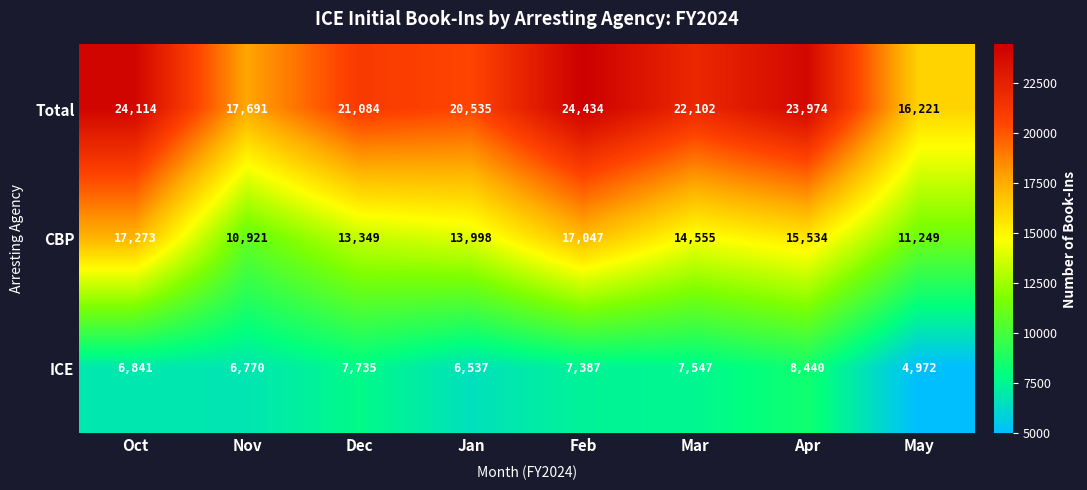

Rank the series by their maximum value, from lowest to highest.

ICE, CBP, Total